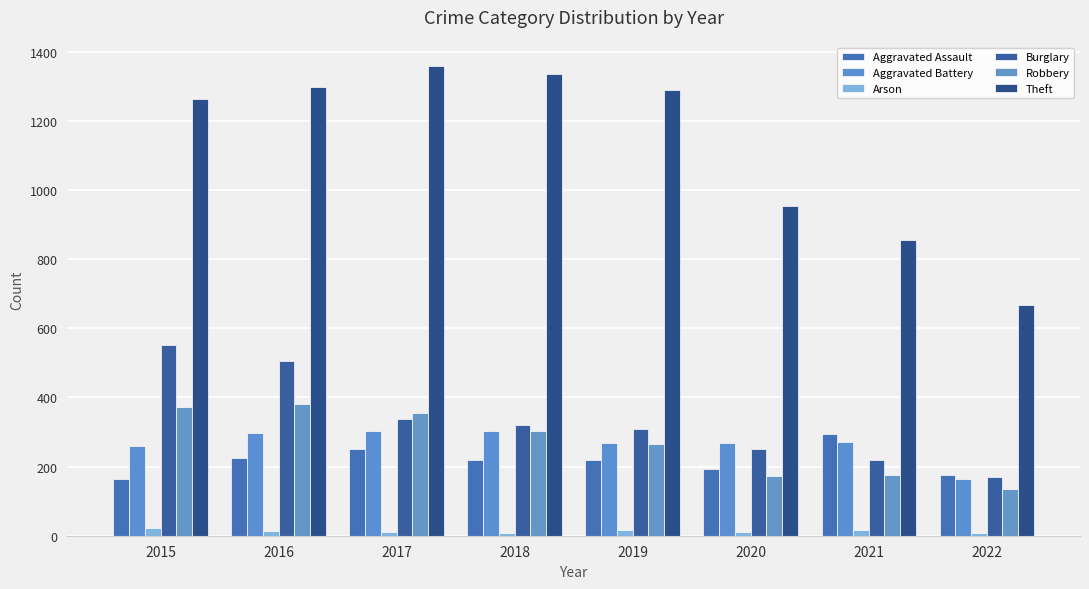

What is the sum of all Burglary values?

2664